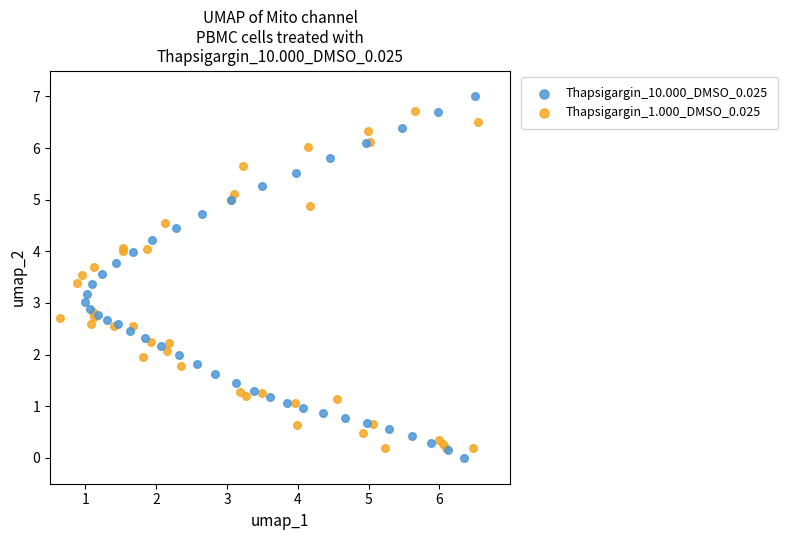

Which series has the largest Y range (max minus min)?

Thapsigargin_10.000_DMSO_0.025